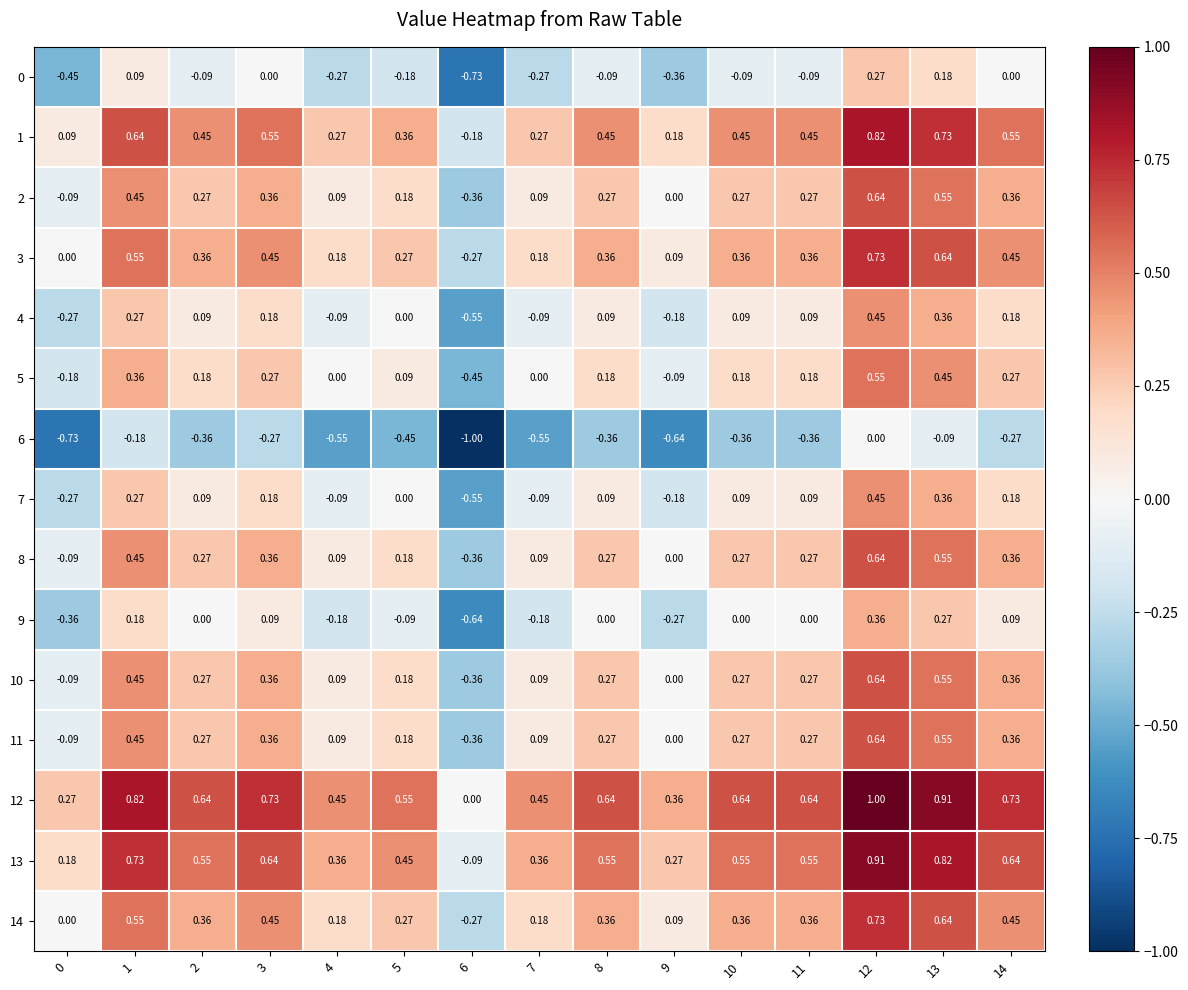

Is the value of 0 at 10 greater than the value of 1 at 6?

Yes